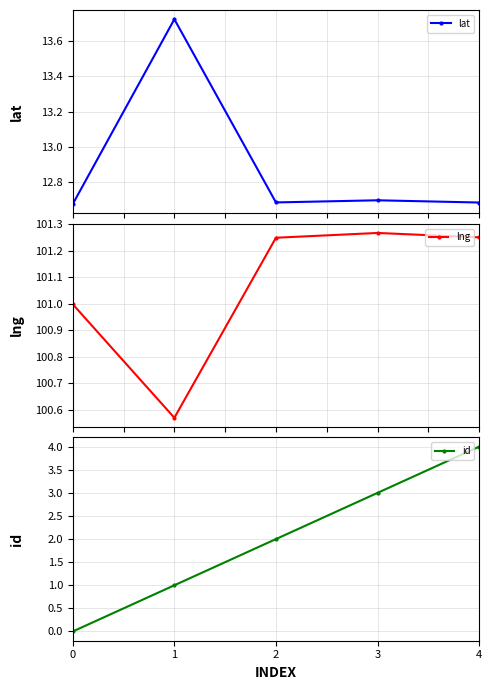

How many lines are shown in the chart?

3